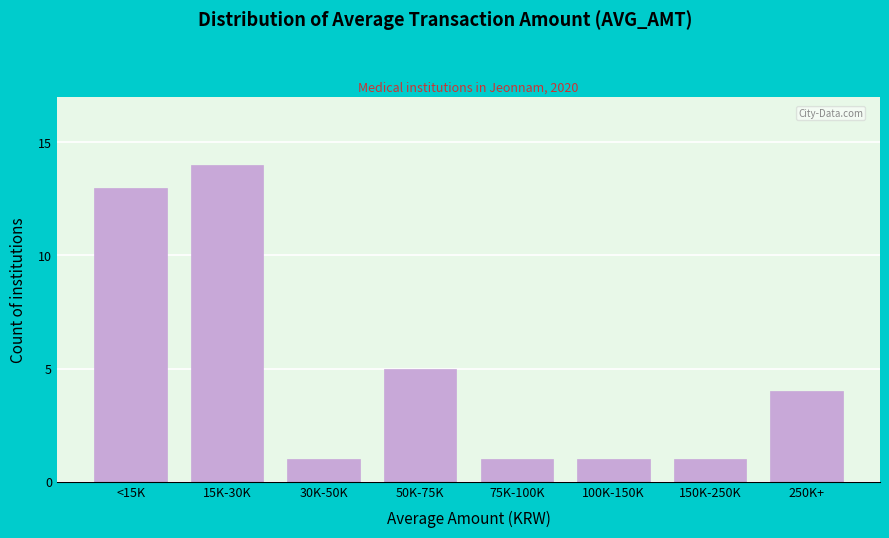

Reading left to right, list all the values displayed in this chart.

<15K=13	15K-30K=14	30K-50K=1	50K-75K=5	75K-100K=1	100K-150K=1	150K-250K=1	250K+=4